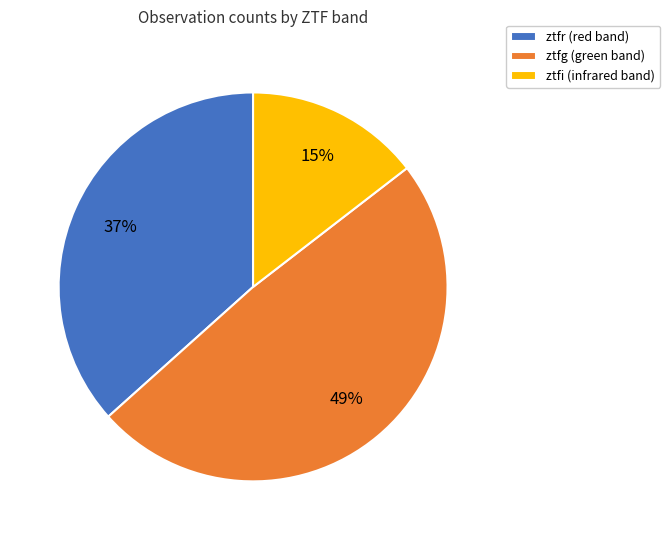

How many segments does this pie chart have?

3